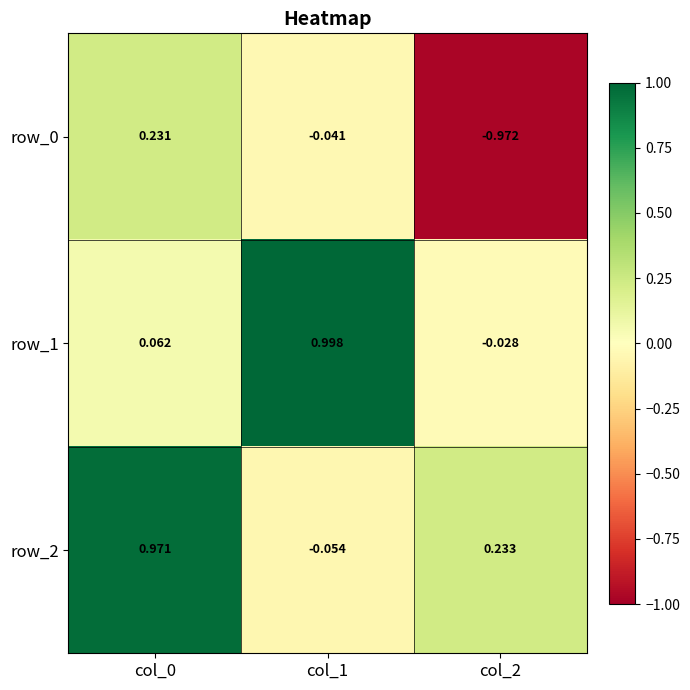

How many negative values does the row_1 series have?

1